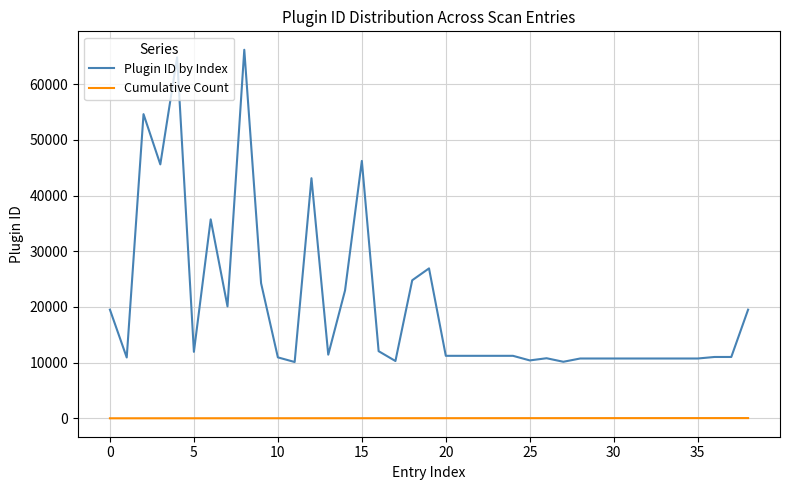

Rank the series by their maximum value, from highest to lowest.

Plugin ID by Index, Cumulative Count